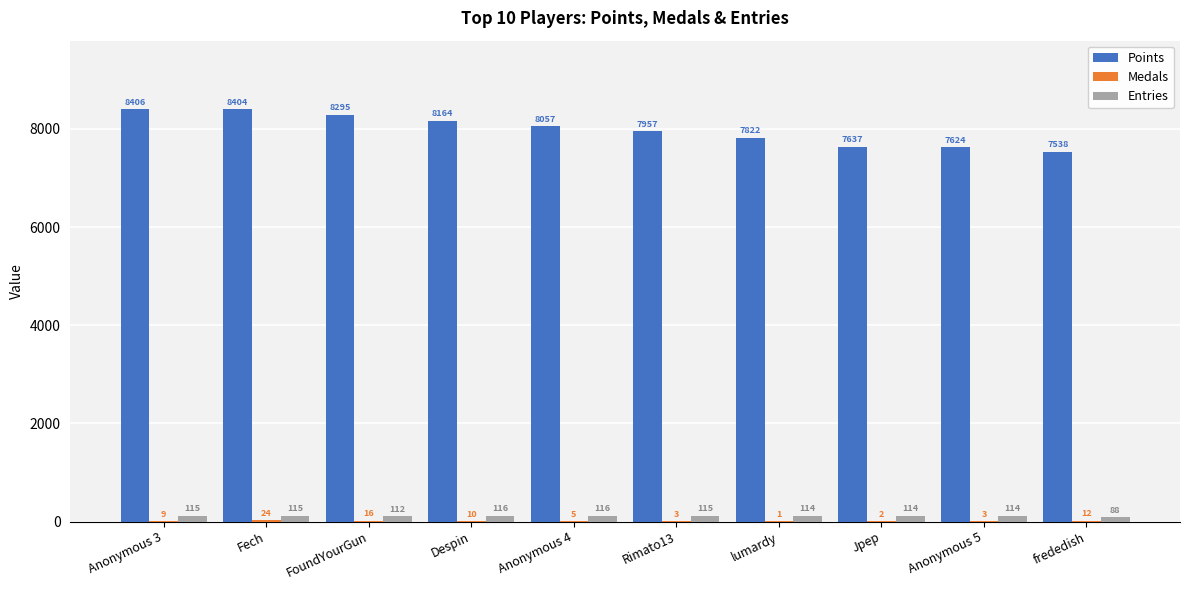

Is the value of Entries at Jpep greater than the value of Points at Anonymous 3?

No